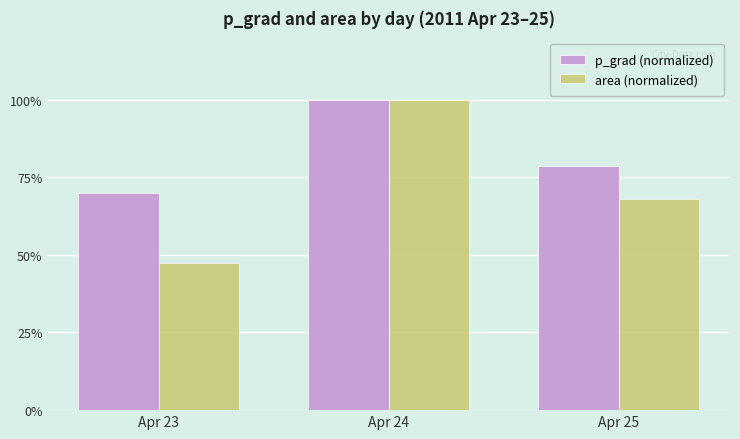

What is the sum of all area (normalized) values?

215.2